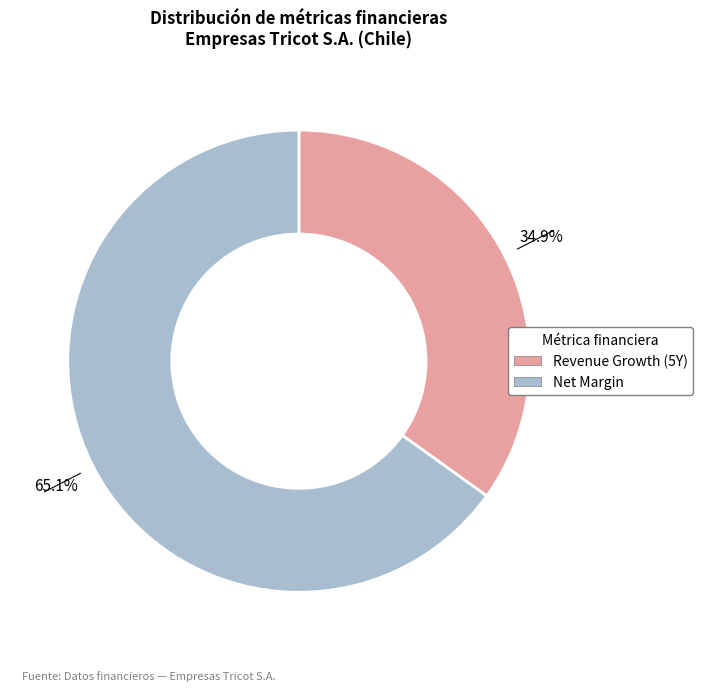

Is there a majority slice in this chart?

Yes